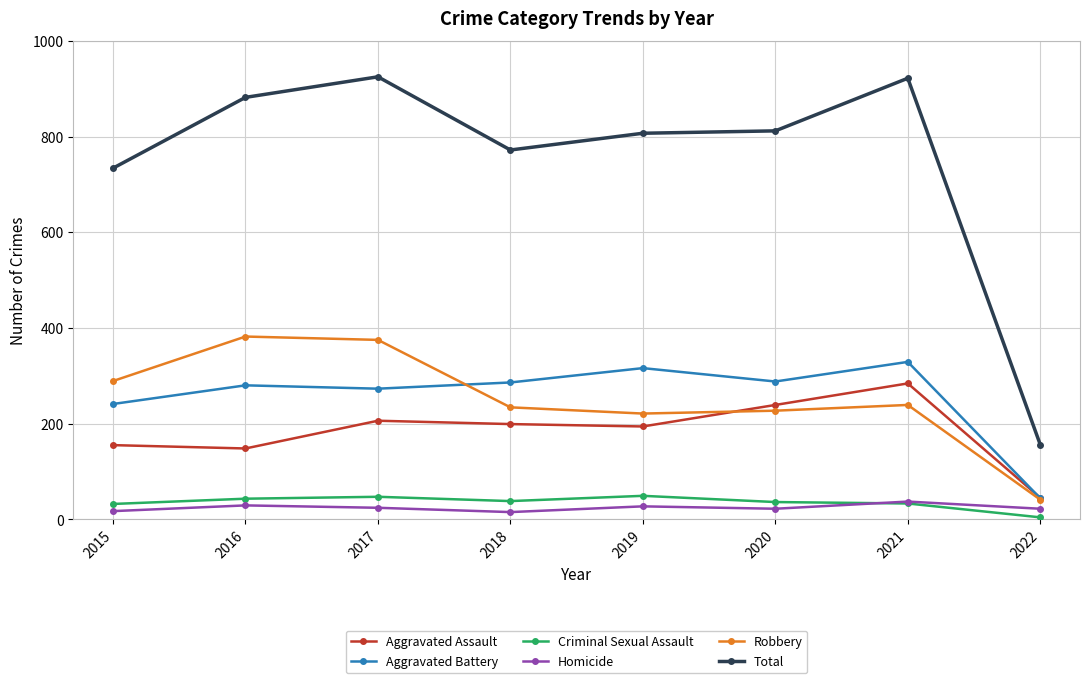

True or false: Aggravated Assault and Homicide cross at least once.

False